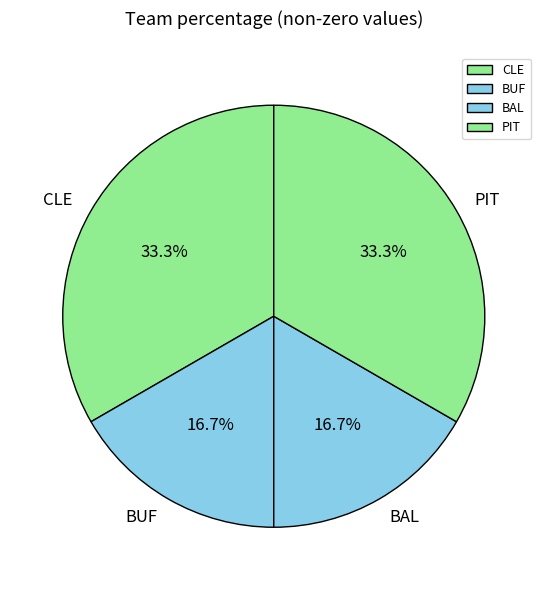

Which has a higher value, CLE or BUF?

CLE